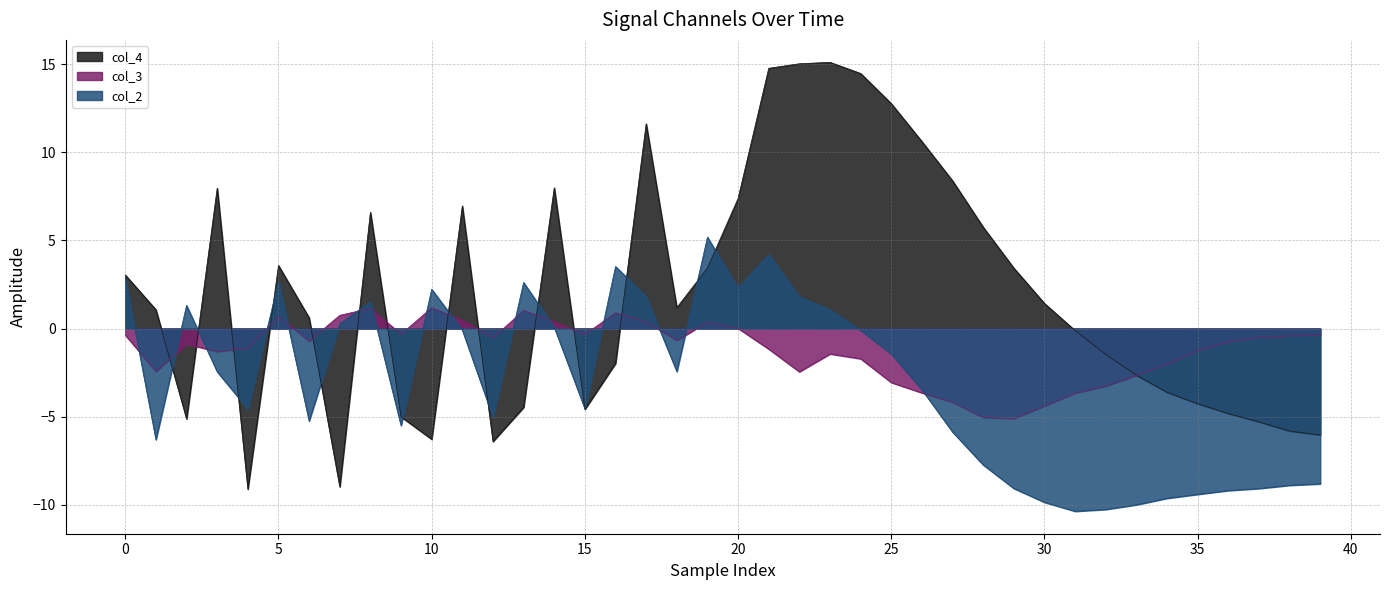

At which category is the sum across all series the highest?

21